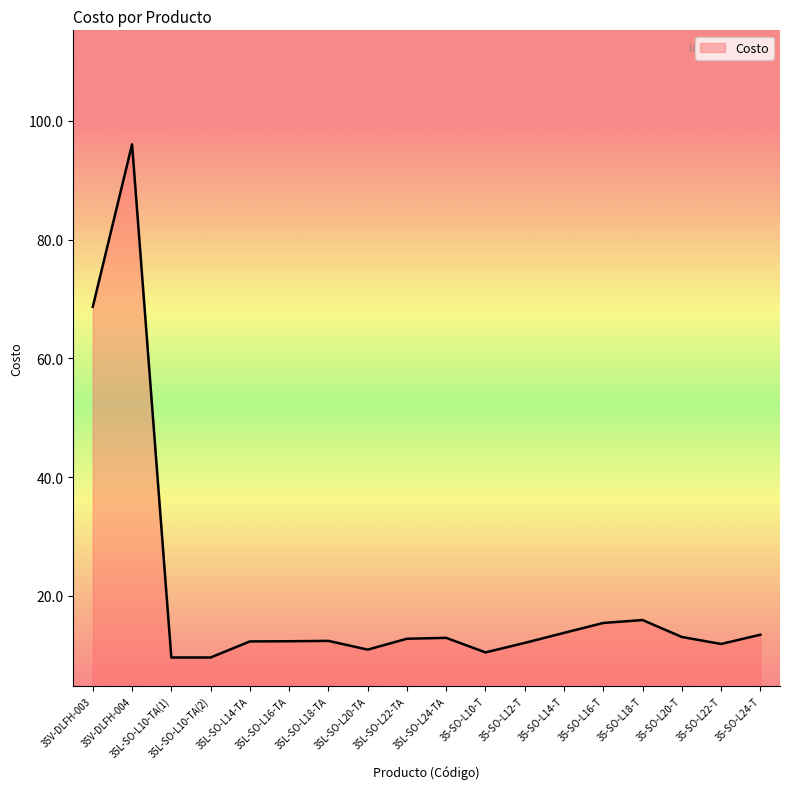

Where does the data first go above 12?

35V-DLFH-003